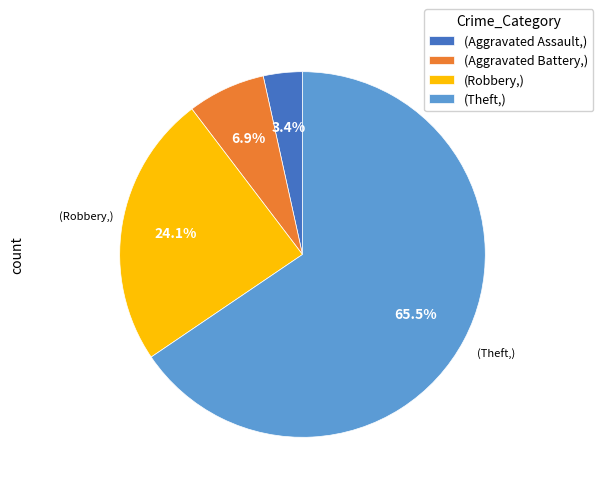

Which slice represents more than half of the pie?

(Theft,)